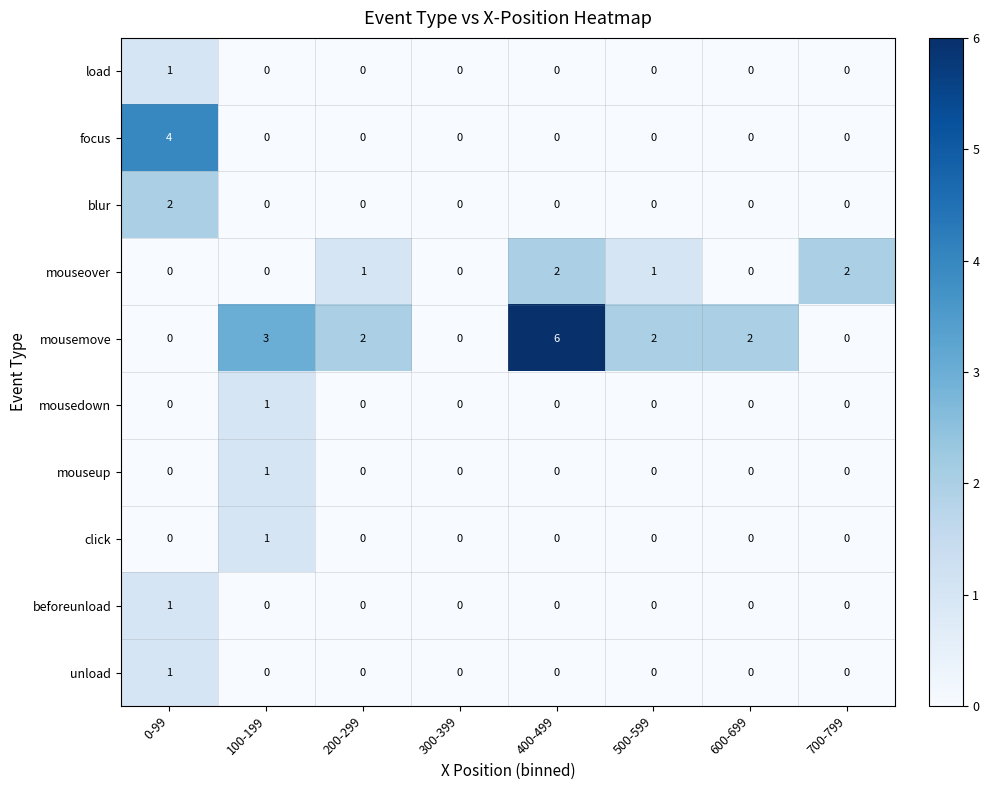

Count the mousedown values in the range 0 to 1.

8